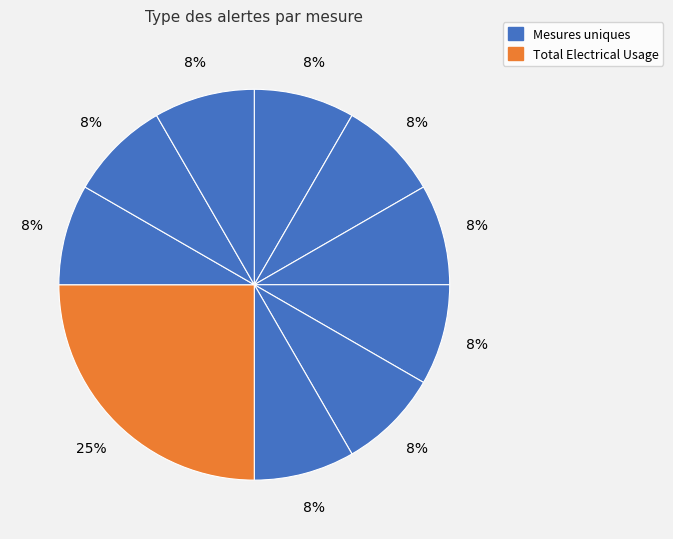

To the nearest percent, what is the difference between the largest and smallest slice percentages?

17%